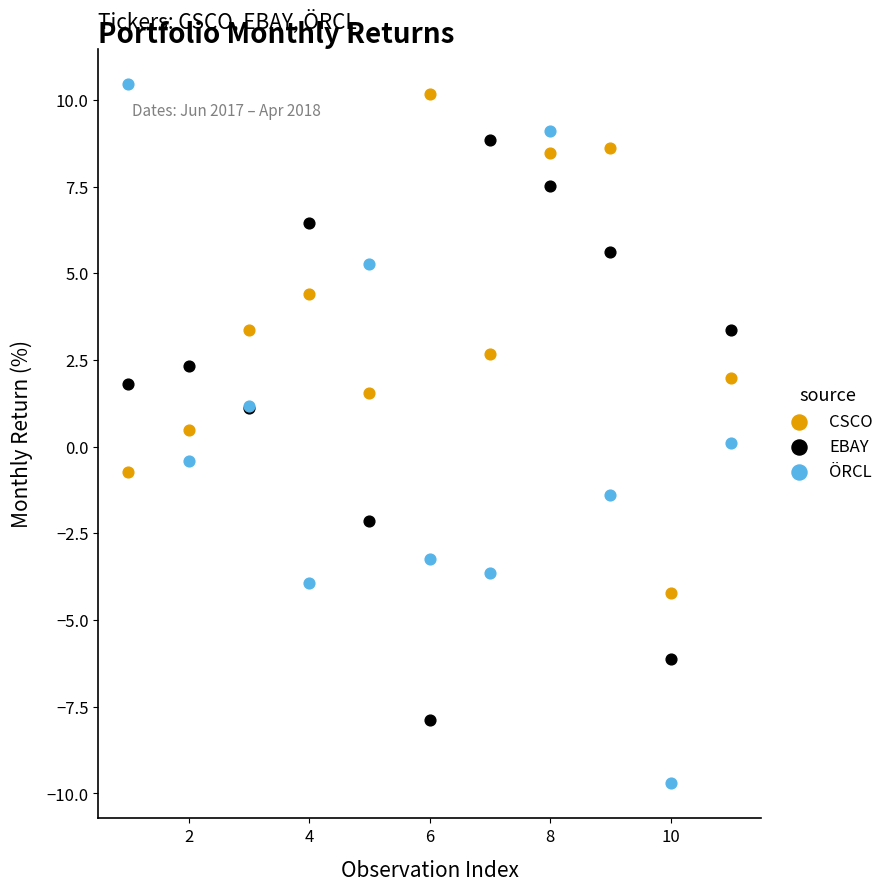

Which series contains the lowest Y value?

ÖRCL